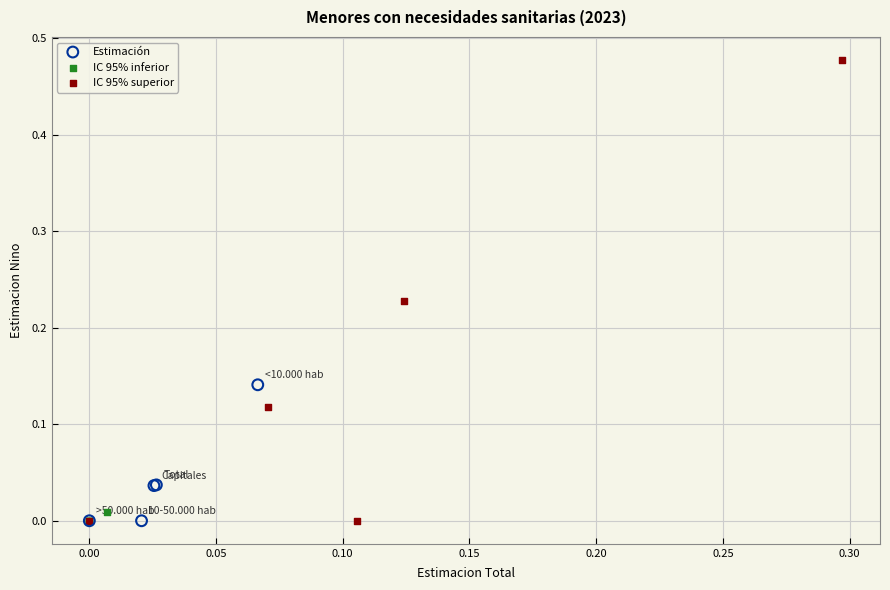

Which series contains the highest Y value?

IC 95% superior